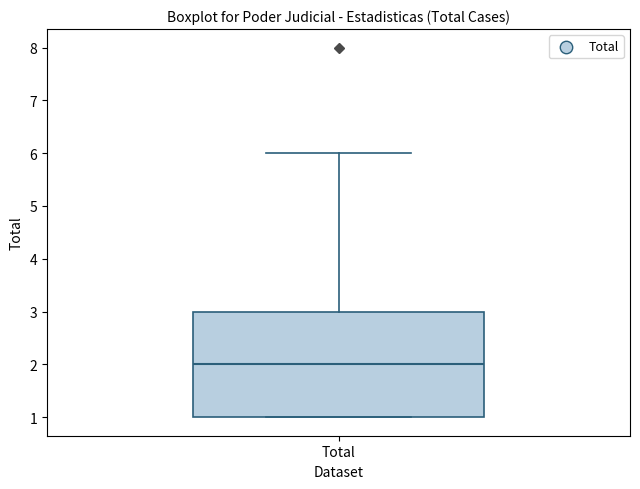

Where is the lower edge of the box for Total on the y-axis? The values are not printed on the chart, so give them approximately, as read against the axis.

1